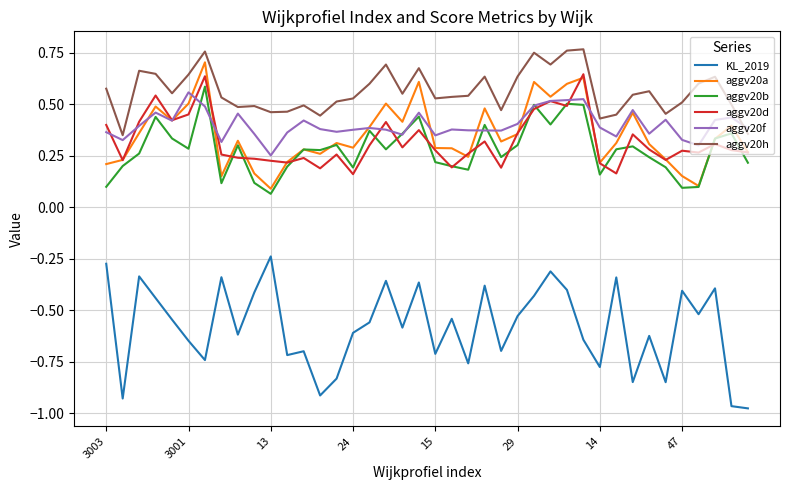

True or false: KL_2019 and aggv20b intersect in this chart.

False